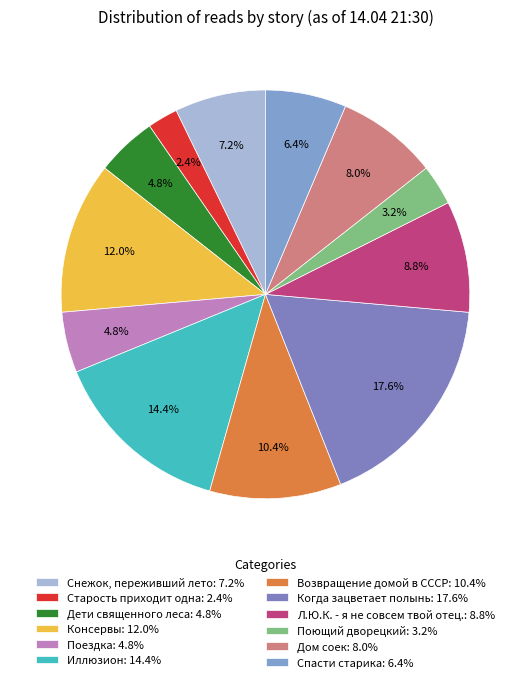

Is there any slice that represents more than half of the pie?

No